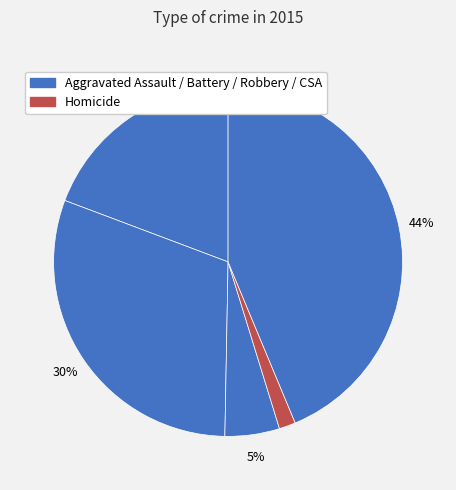

How many segments does this pie chart have?

5